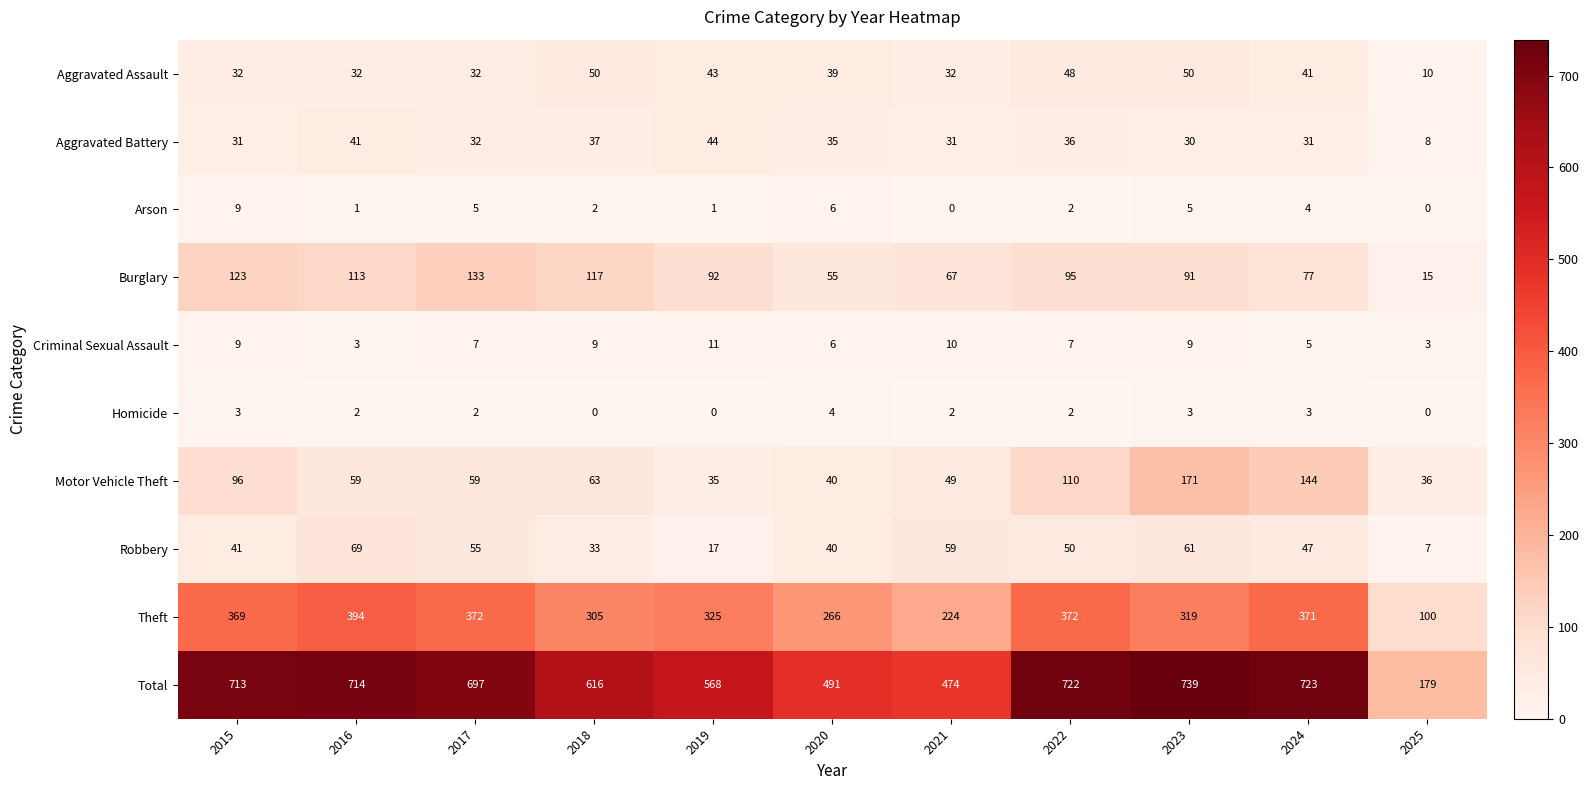

At which label is Arson closest to 4?

2024